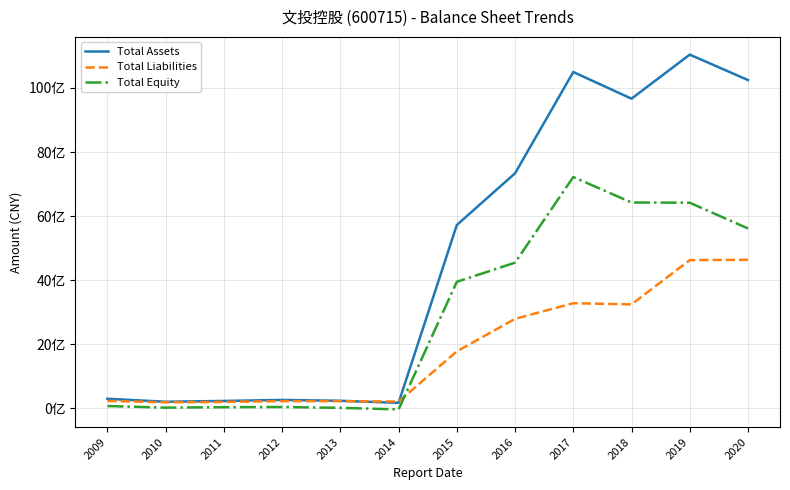

Rank the series at 2012 from lowest to highest value.

Total Equity, Total Liabilities, Total Assets